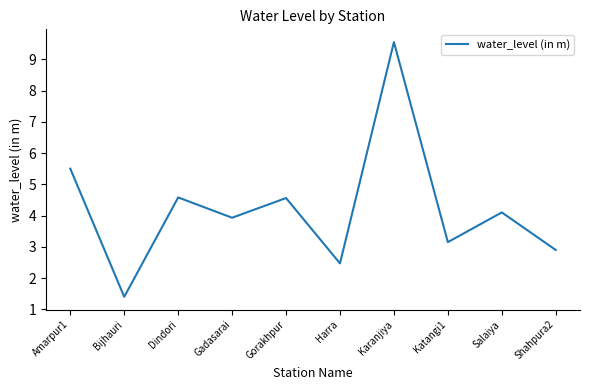

What is the ratio of the value at Salaiya to the value at Karanjiya?

0.4